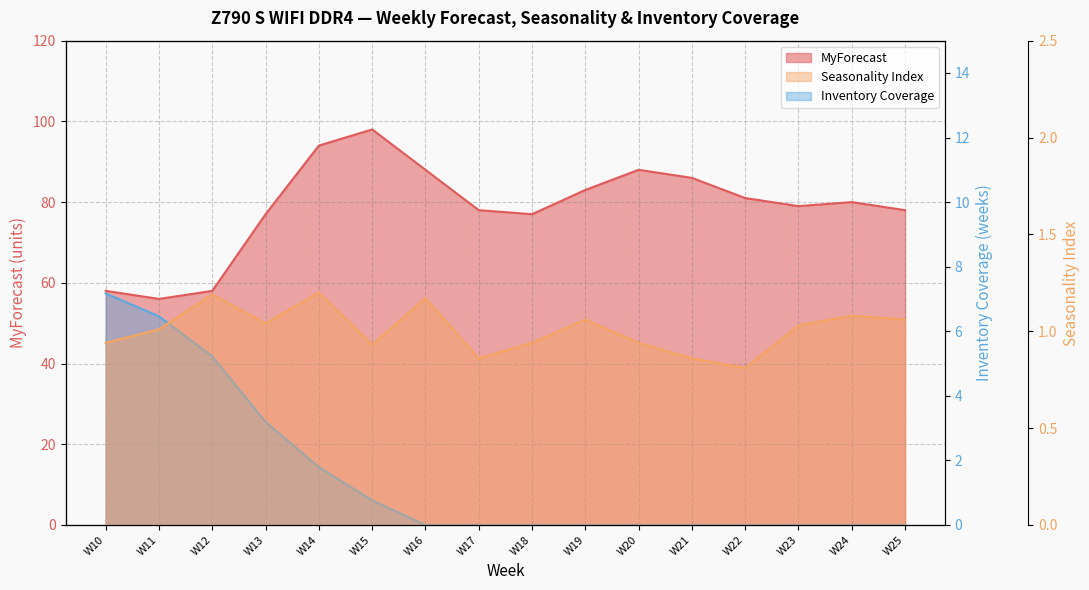

Where is Seasonality Index nearest to the value 1?

W11